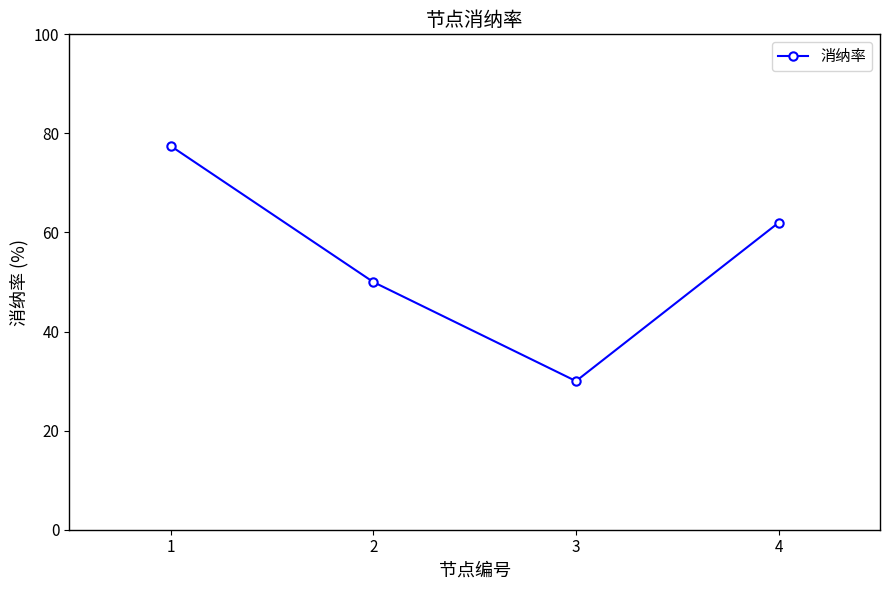

At which label is the value closest to 53?

2